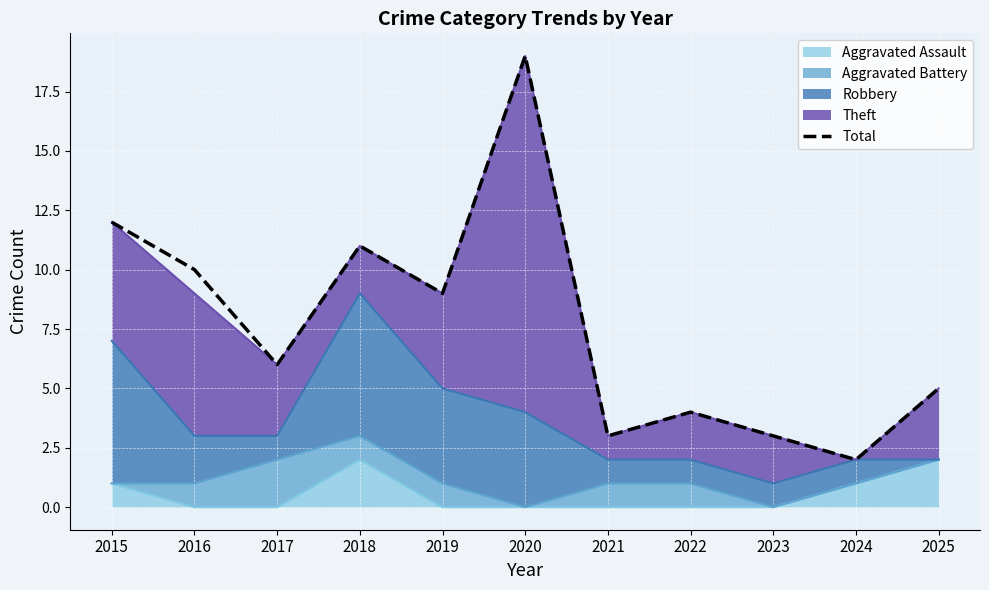

True or false: the data has more than 2 interior local peaks.

True